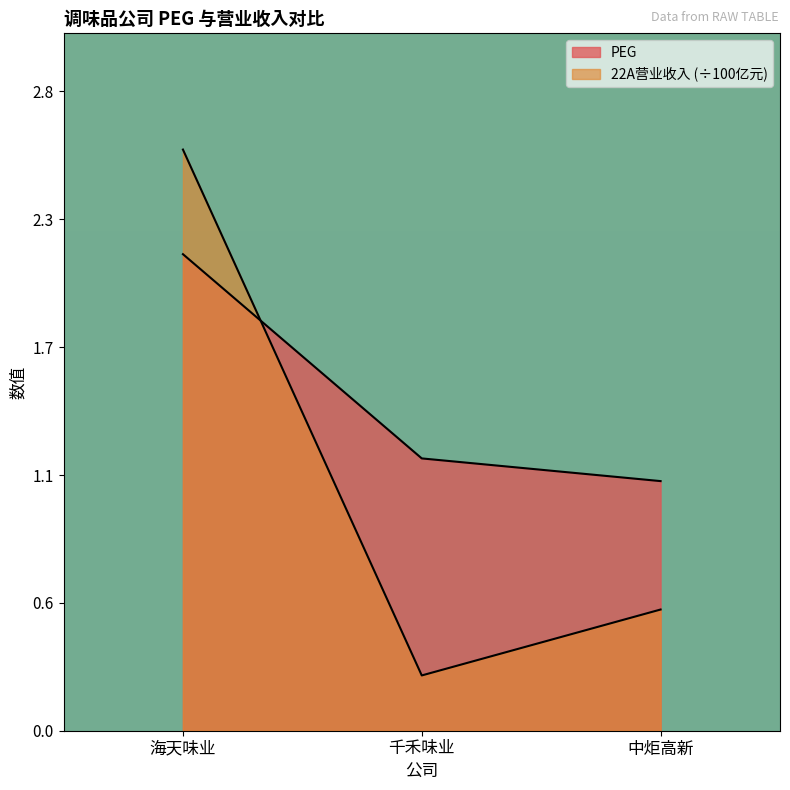

At 千禾味业, list the series in order from largest to smallest.

PEG, 22A营业收入